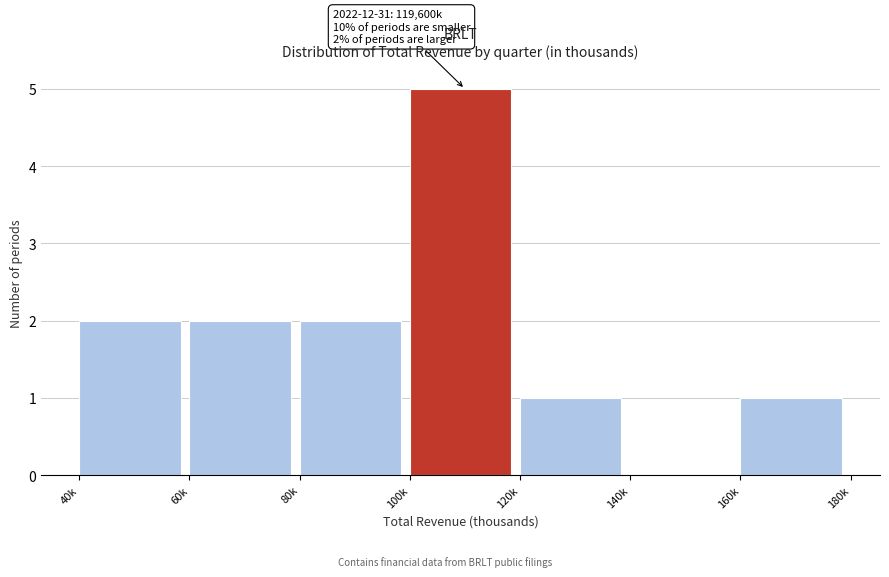

Reading right to left, extract all data points from this chart.

160k=1	140k=0	120k=1	100k=5	80k=2	60k=2	40k=2